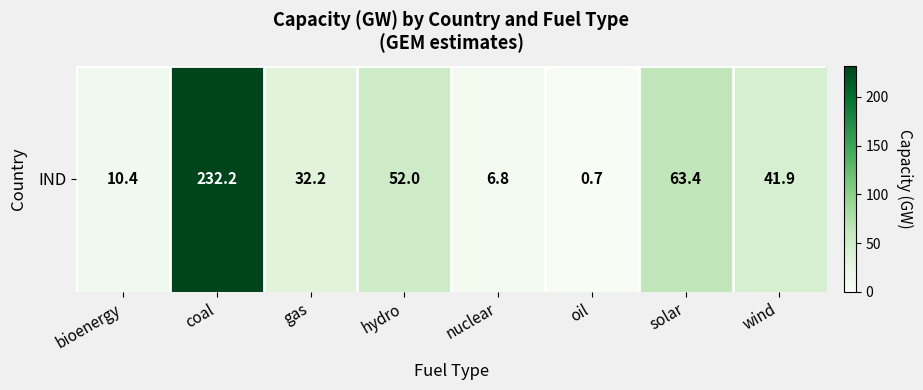

How many values exceed 41?

4